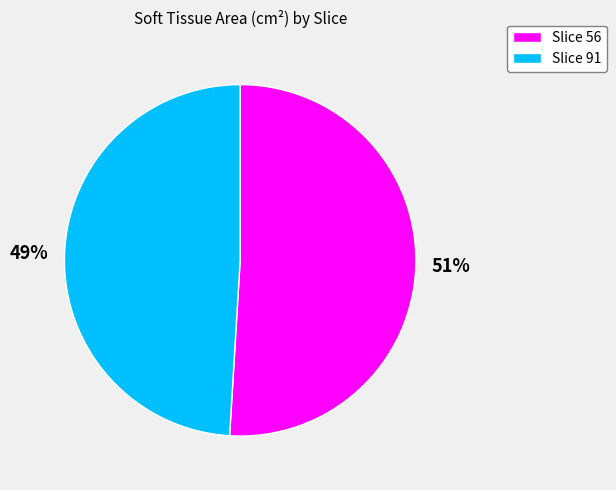

Is it true that Slice 91 is 49% of the pie?

True